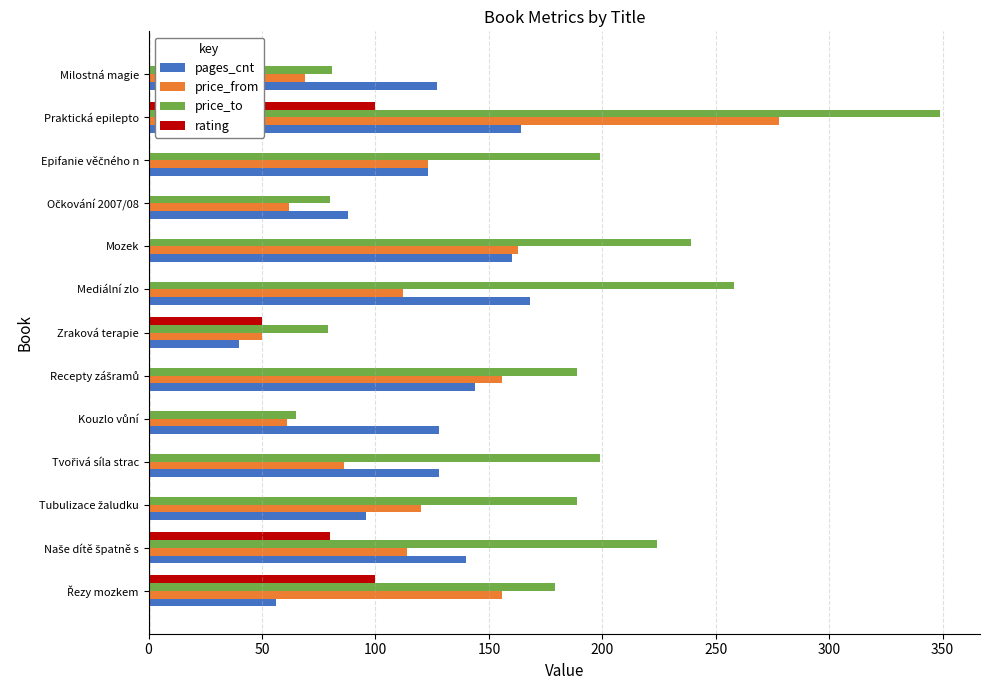

How many series are shown in this chart?

4